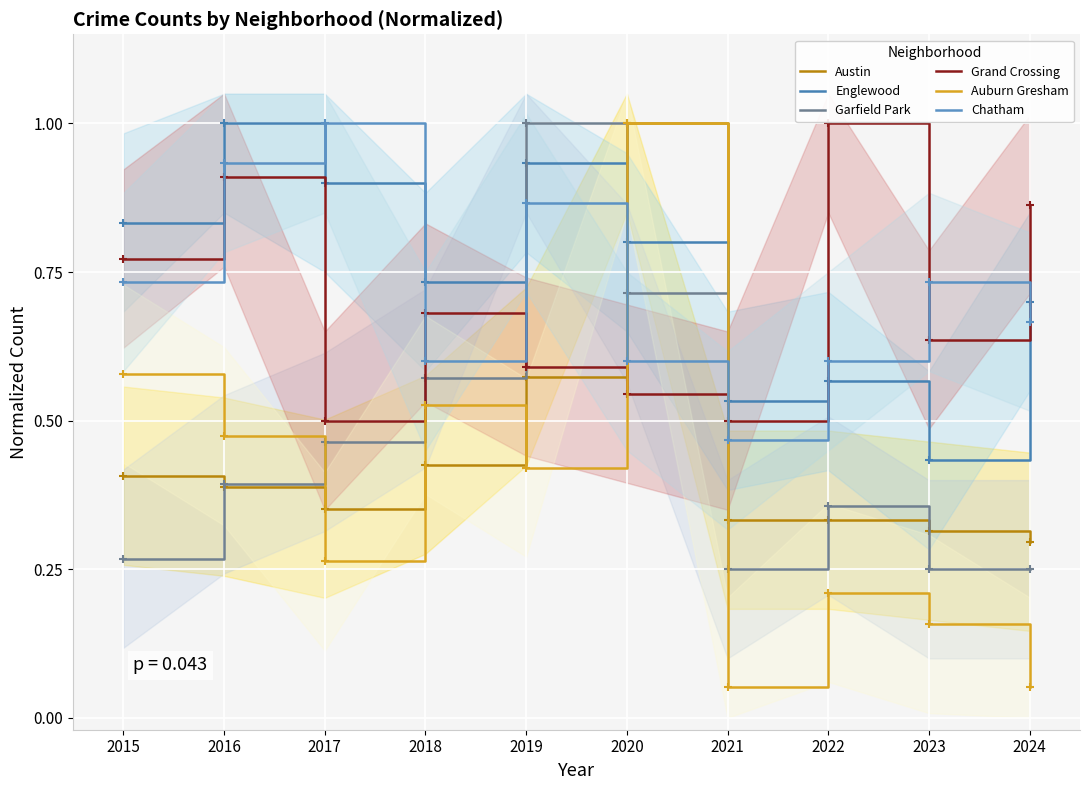

What is the value of the Englewood point at the 10th from the left?

0.7